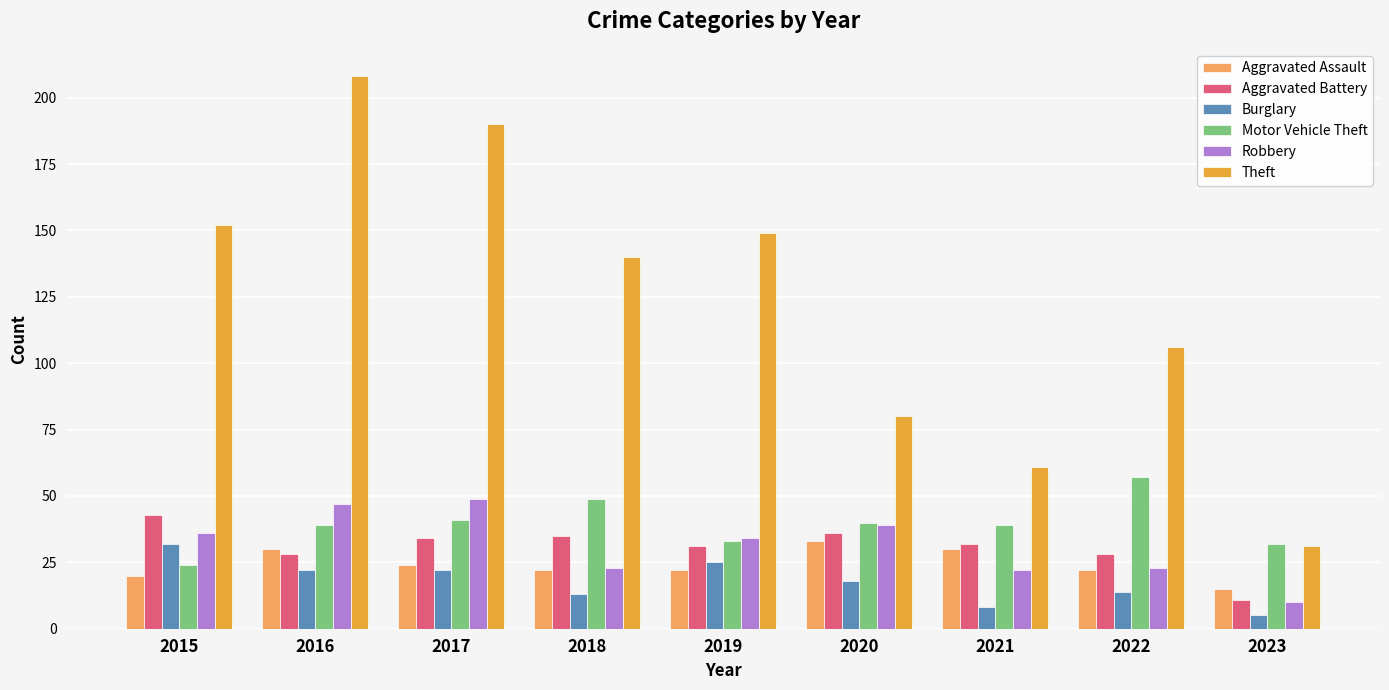

What is the highest value of the Burglary series?

32